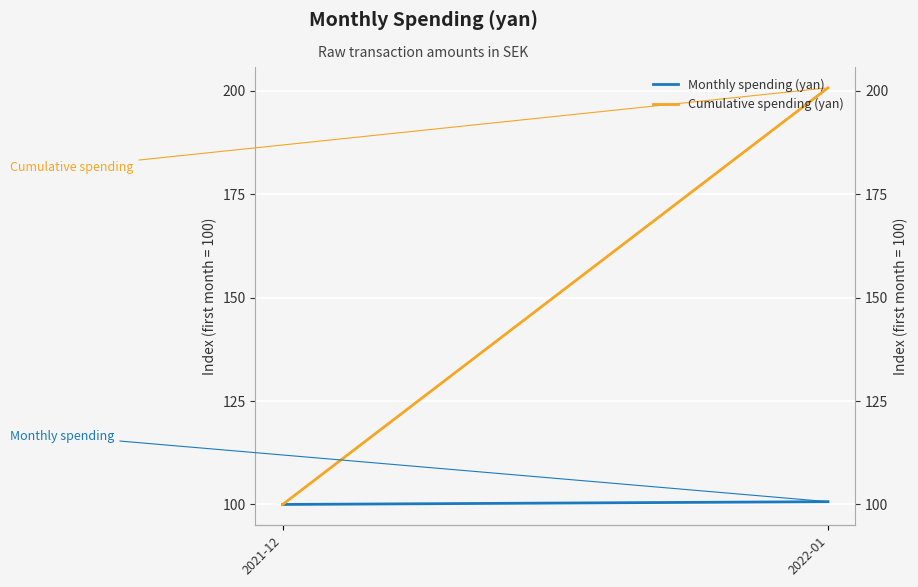

Reading left to right, extract all data points from this chart.

Monthly spending (yan): 100.0	100.7
Cumulative spending (yan): 100.0	200.7